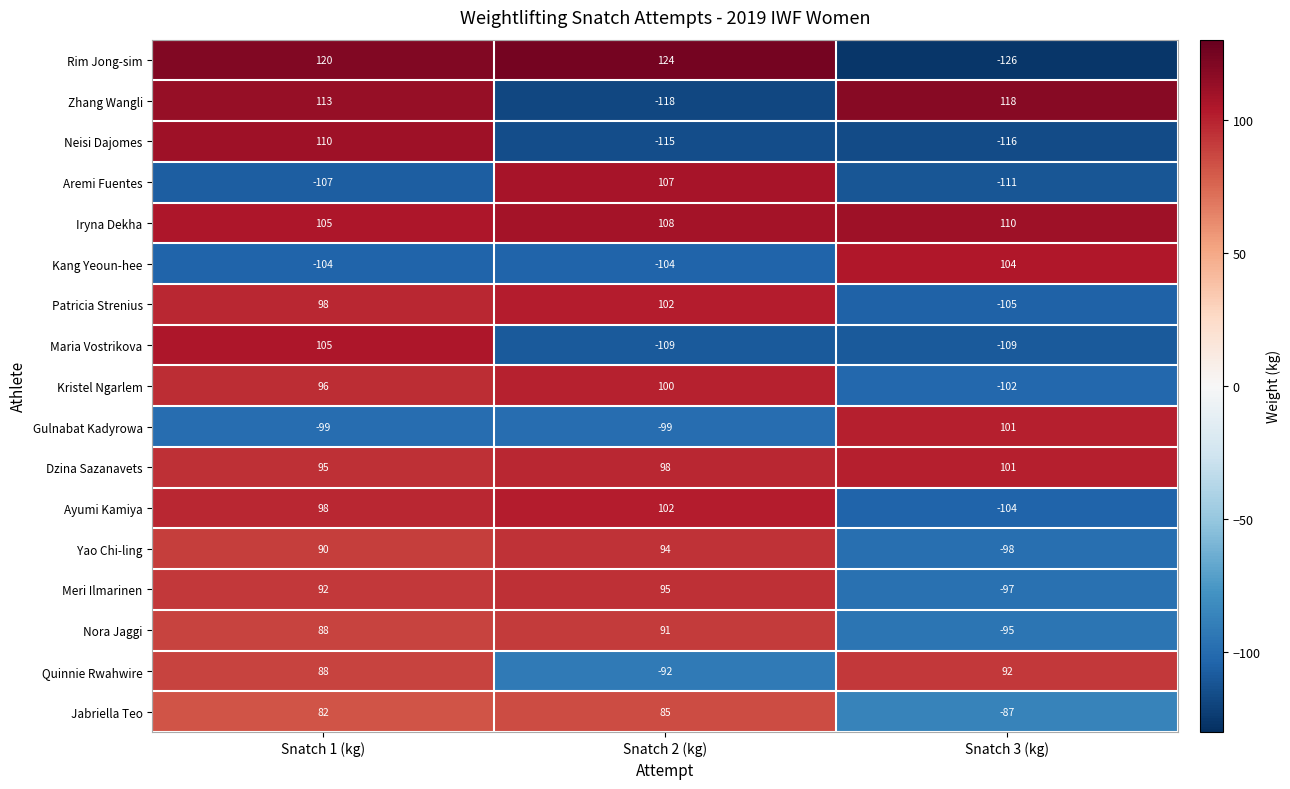

At which category is the sum across all series the highest?

Snatch 1 (kg)